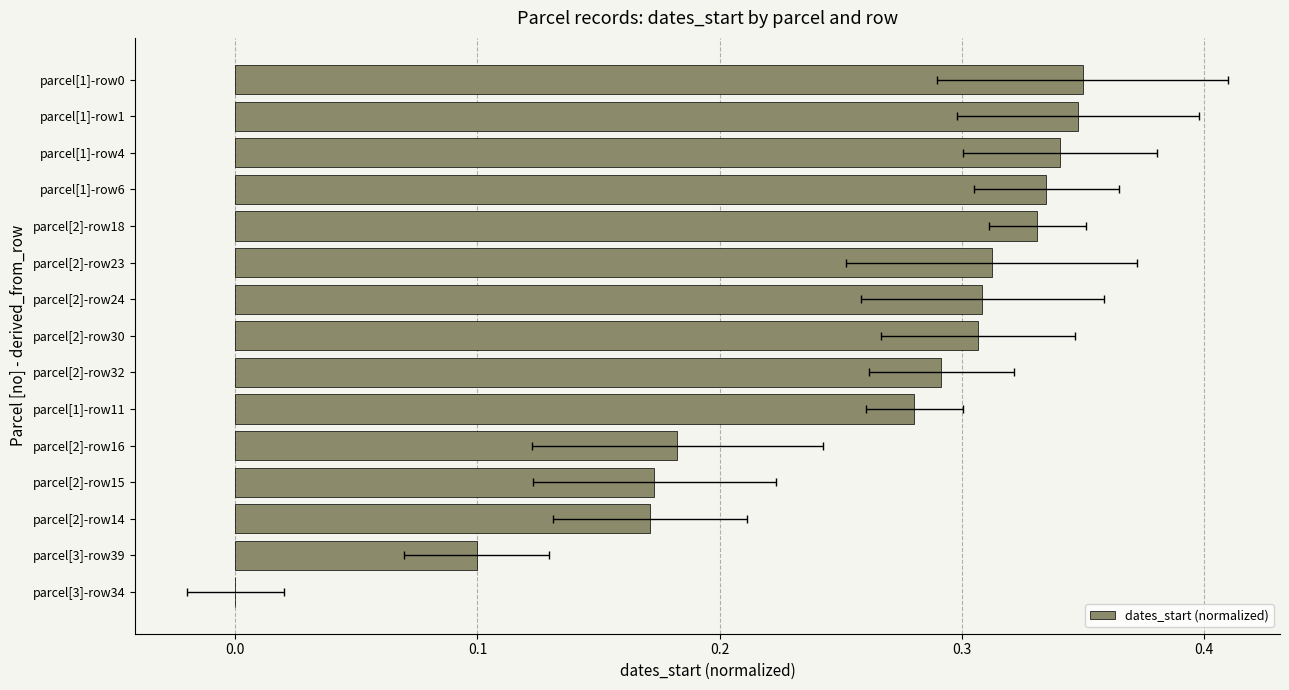

Is it true that the value at parcel[3]-row34 is 0.0?

True